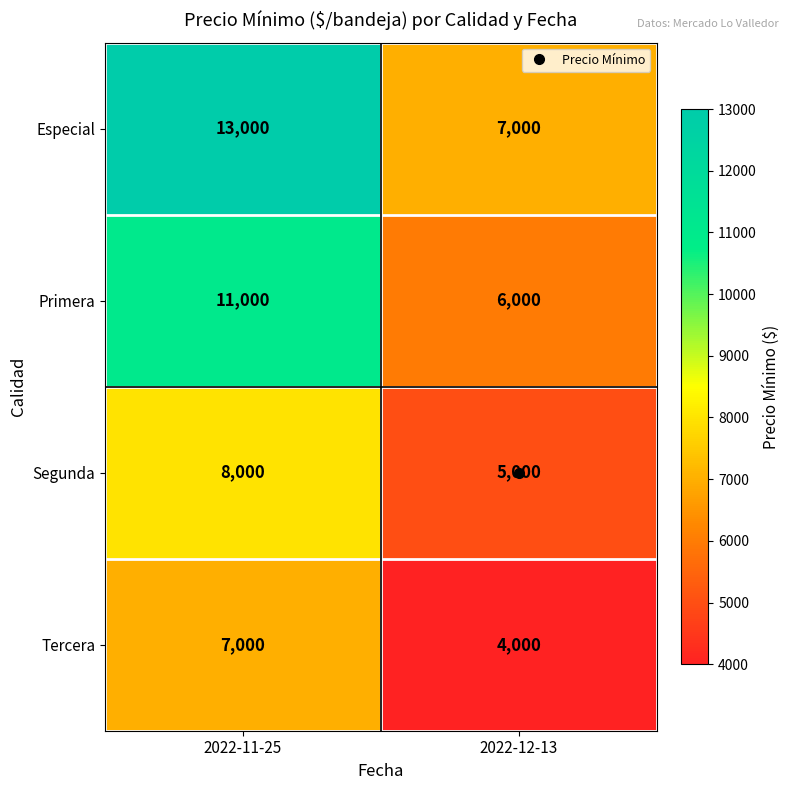

What is the difference between the Segunda values at 2022-12-13 and 2022-11-25?

3000